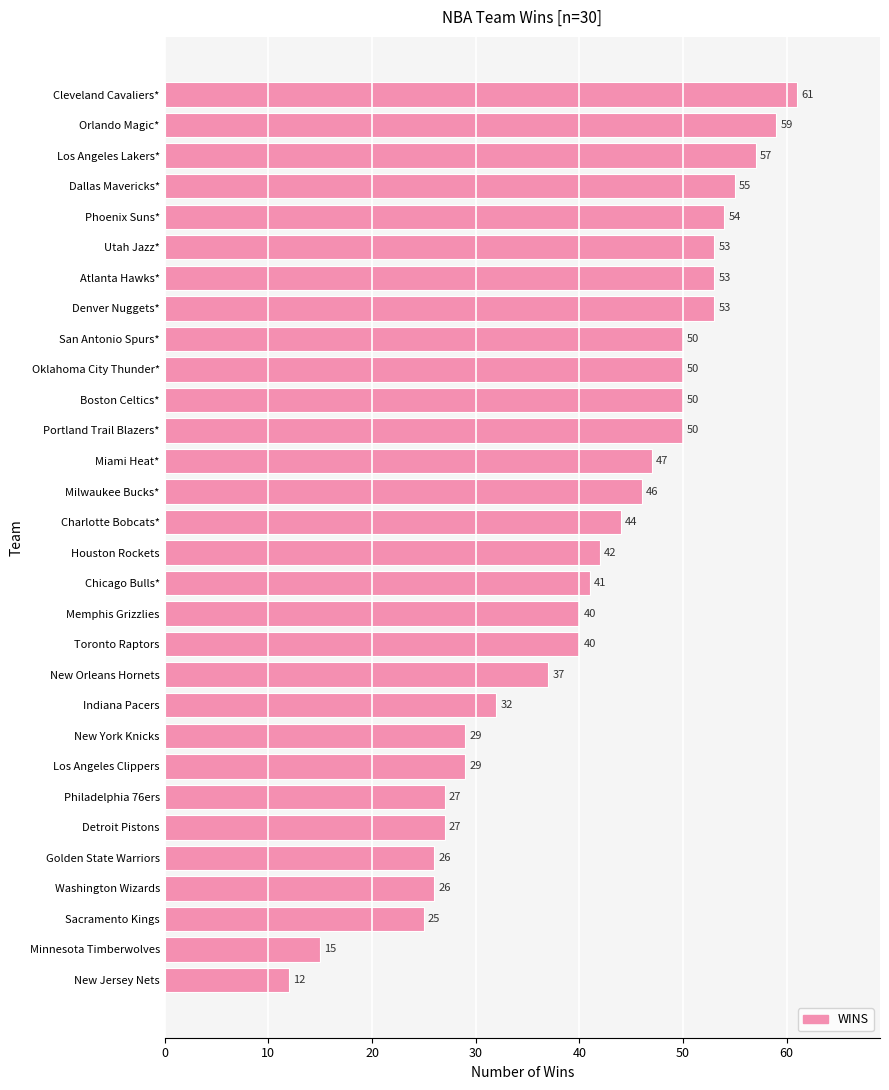

What is the minimum value shown in the chart?

12